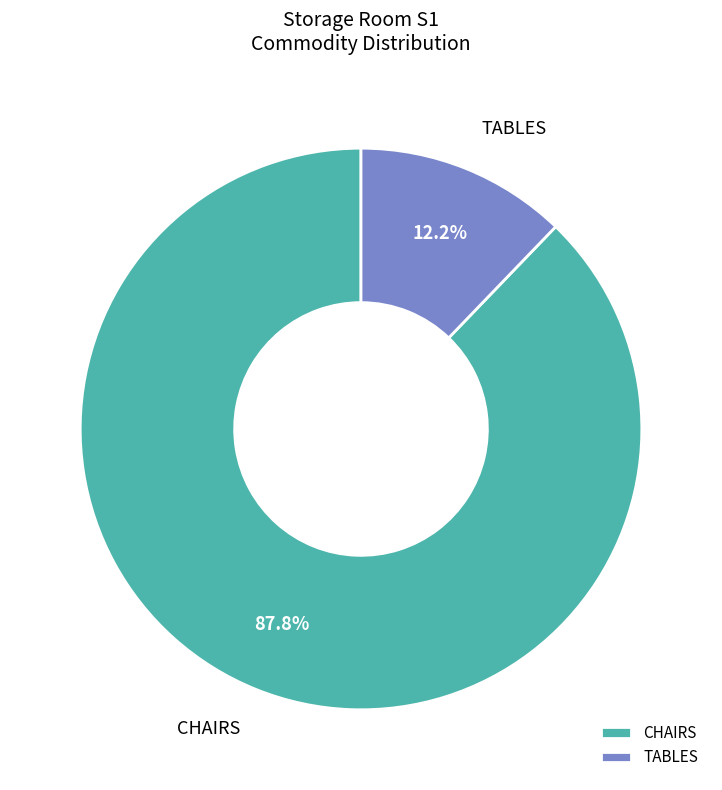

True or false: CHAIRS accounts for 88% of the total.

True